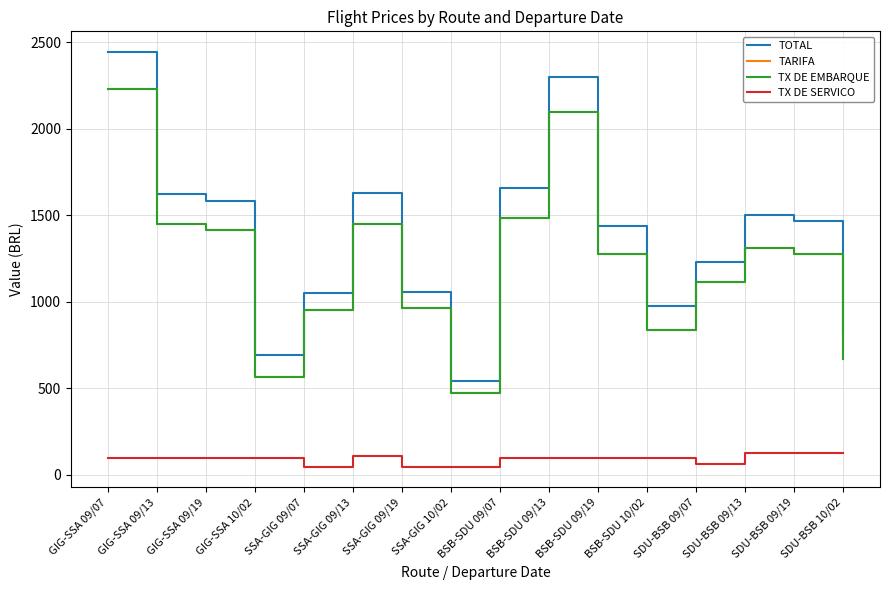

List the labels in order of TX DE EMBARQUE value, smallest first.

SSA-GIG 10/02, GIG-SSA 10/02, SDU-BSB 10/02, BSB-SDU 10/02, SSA-GIG 09/07, SSA-GIG 09/19, SDU-BSB 09/07, BSB-SDU 09/19, SDU-BSB 09/19, SDU-BSB 09/13, GIG-SSA 09/19, GIG-SSA 09/13, SSA-GIG 09/13, BSB-SDU 09/07, BSB-SDU 09/13, GIG-SSA 09/07